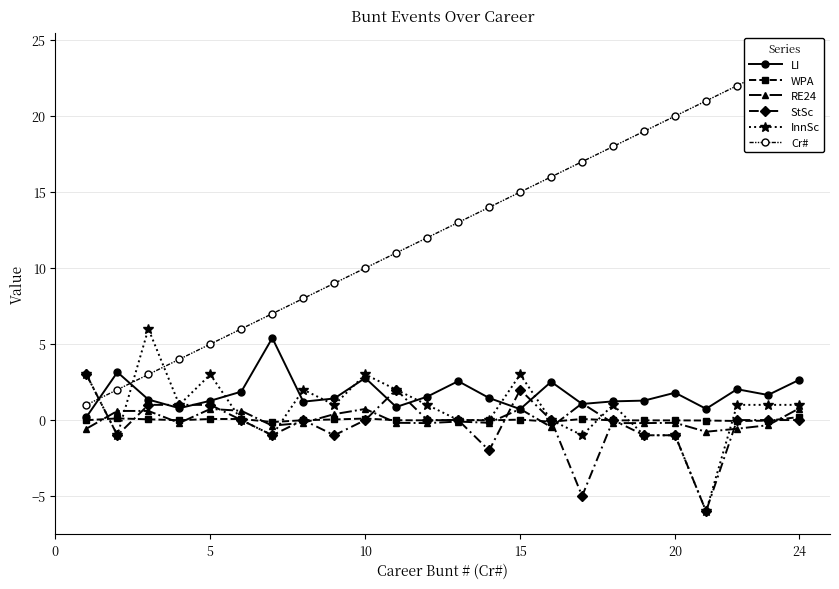

True or false: WPA has more than 0 points higher than both neighbors.

True